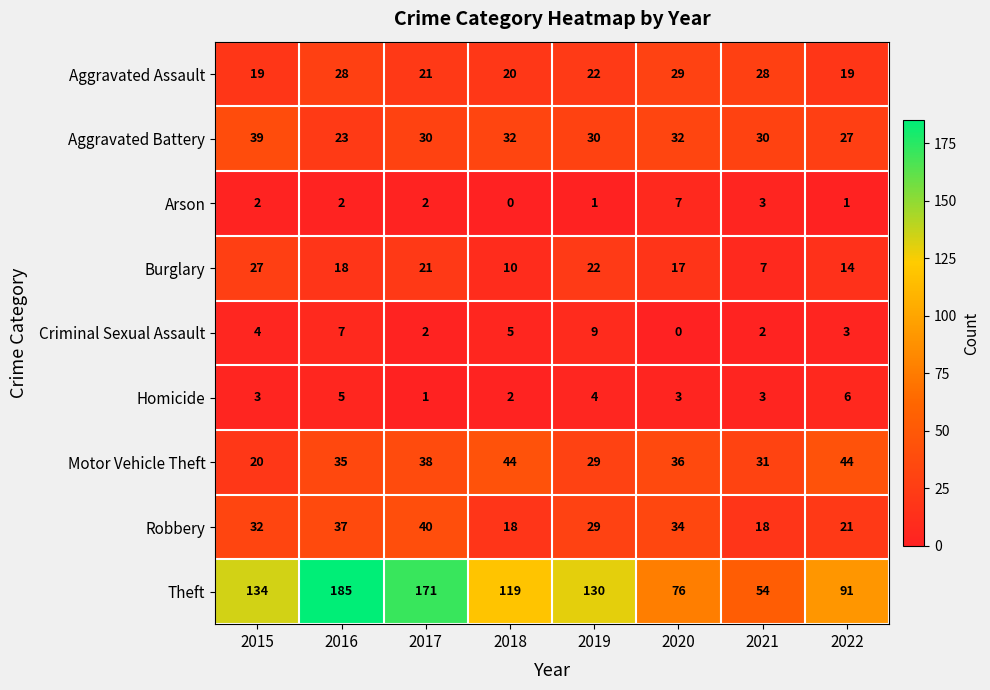

Which series changed the most between 2017 and 2021?

Theft